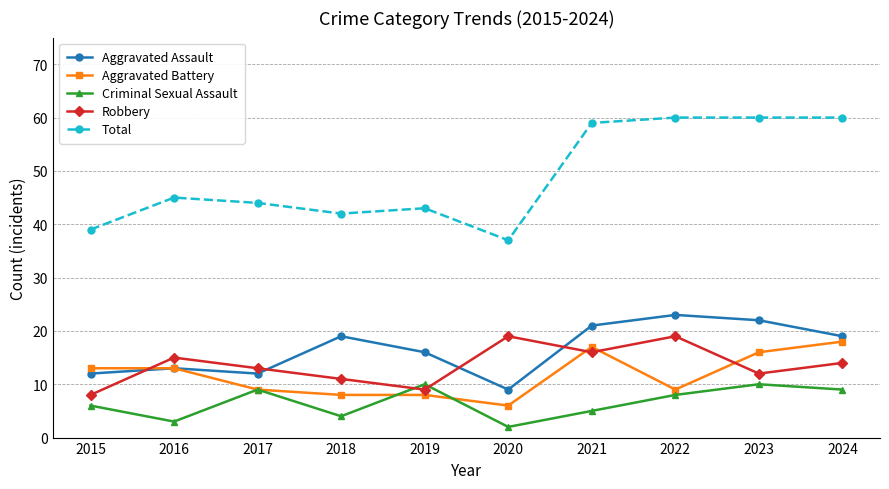

True or false: Aggravated Battery and Robbery cross at least once.

True